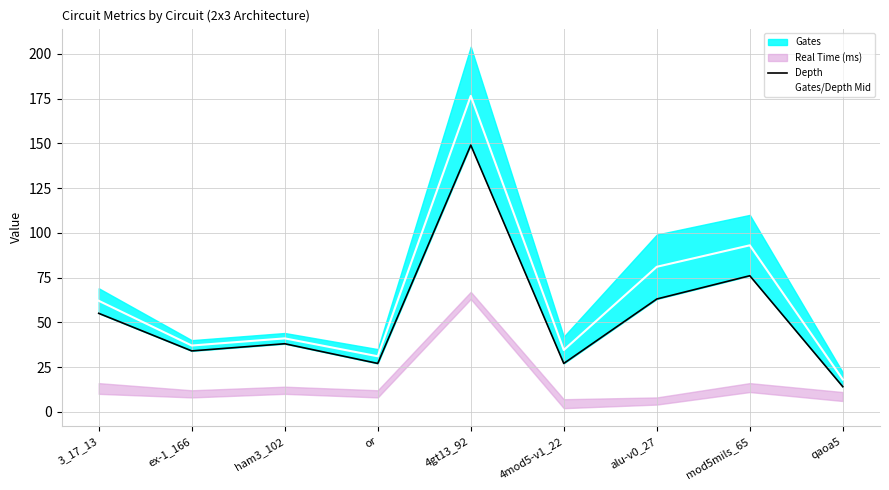

What is the difference between the maximum and minimum values in the Depth series?

135.0